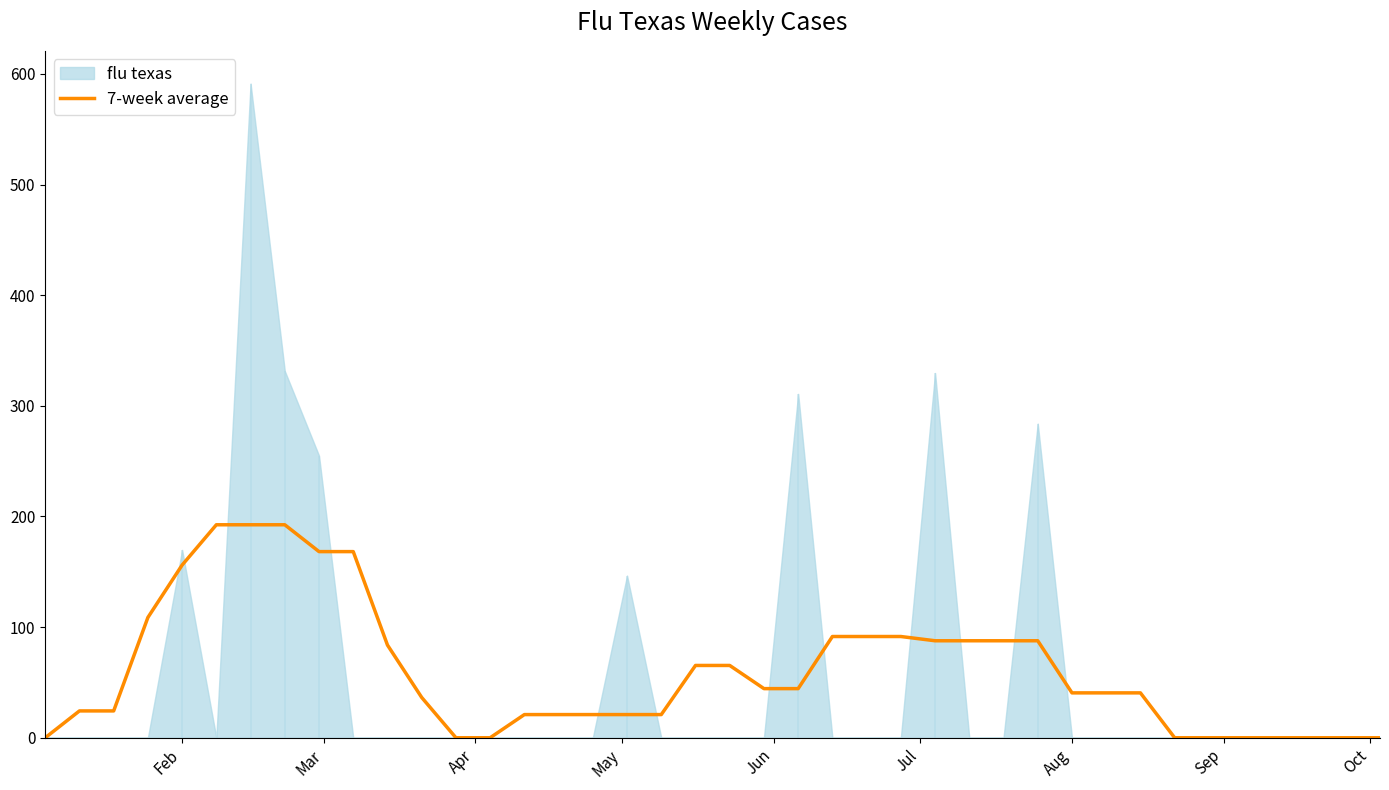

Reading left to right, extract all data points from this chart.

0.0	24.3	24.3	108.7	156.1	192.5	192.5	192.5	168.2	168.2	83.8	36.4	0.0	0.0	20.9	20.9	20.9	20.9	20.9	65.3	65.3	44.4	44.4	91.5	91.5	91.5	87.7	87.7	87.7	87.7	40.6	40.6	40.6	0.0	0.0	0.0	0.0	0.0	0.0	0.0